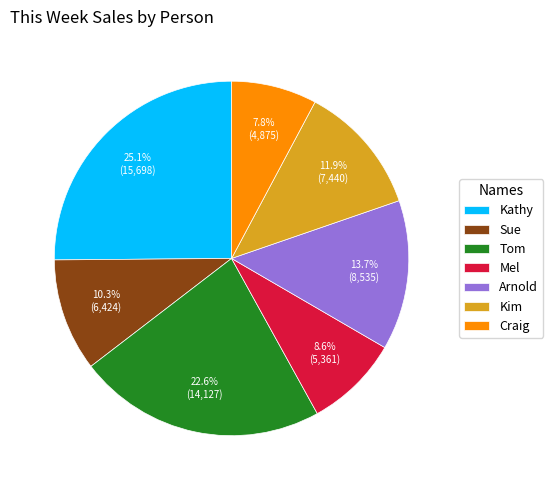

To the nearest percent, what is the combined percentage of Tom and Craig?

30%